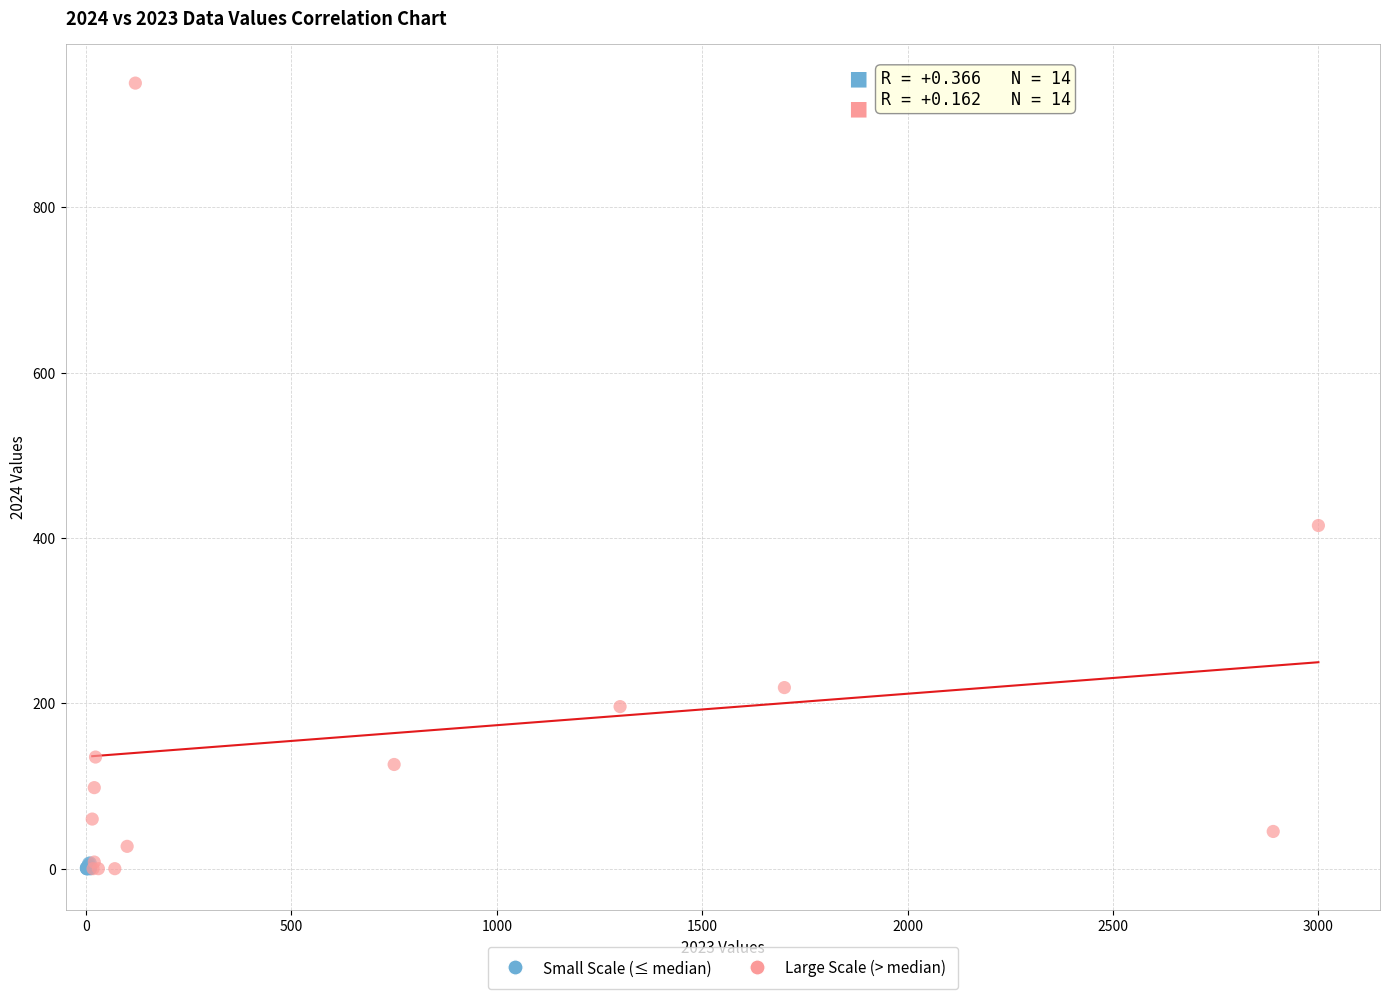

Which series has the largest Y range (max minus min)?

Large Scale (> median)